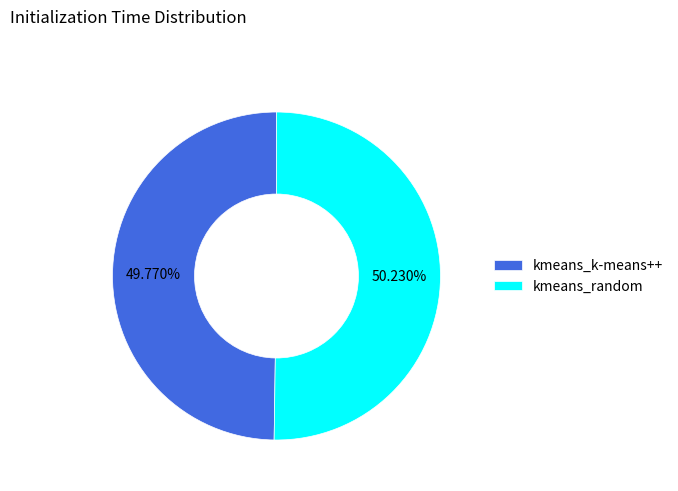

How many segments does this pie chart have?

2